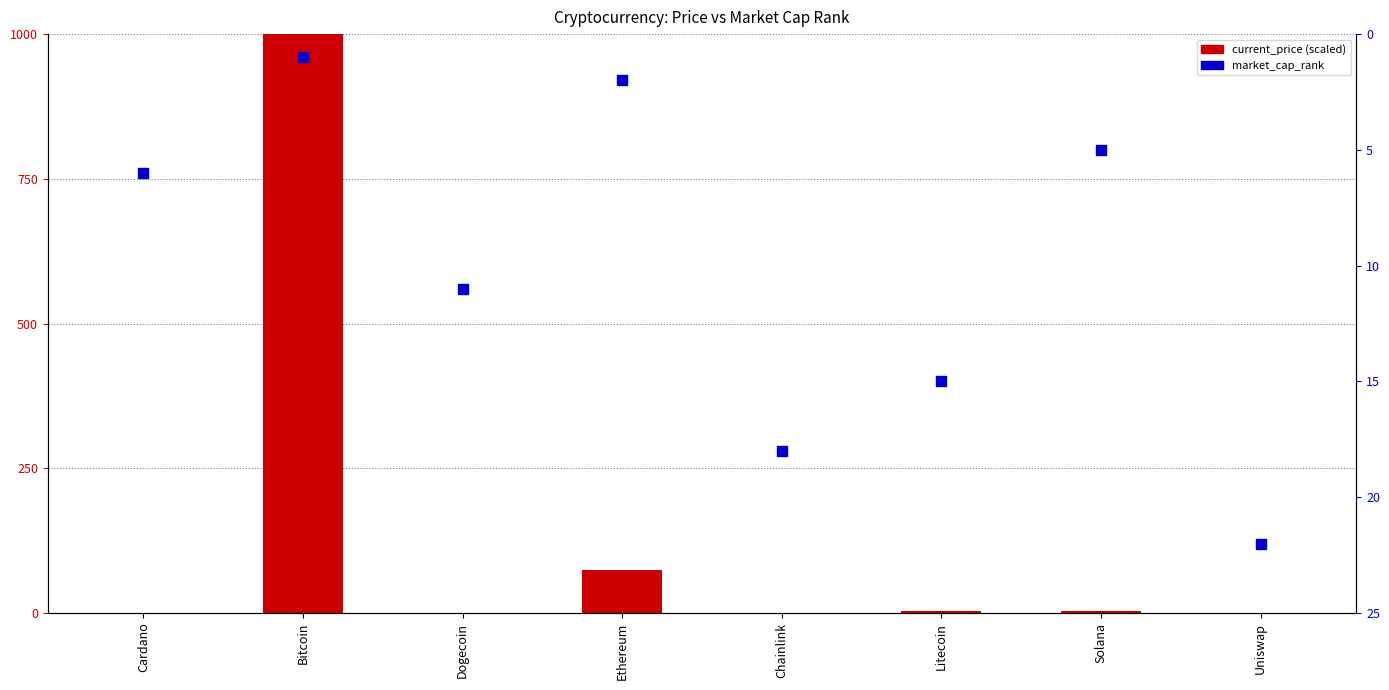

Is the value of current_price at Ethereum greater than the value of market_cap_rank at Uniswap?

Yes